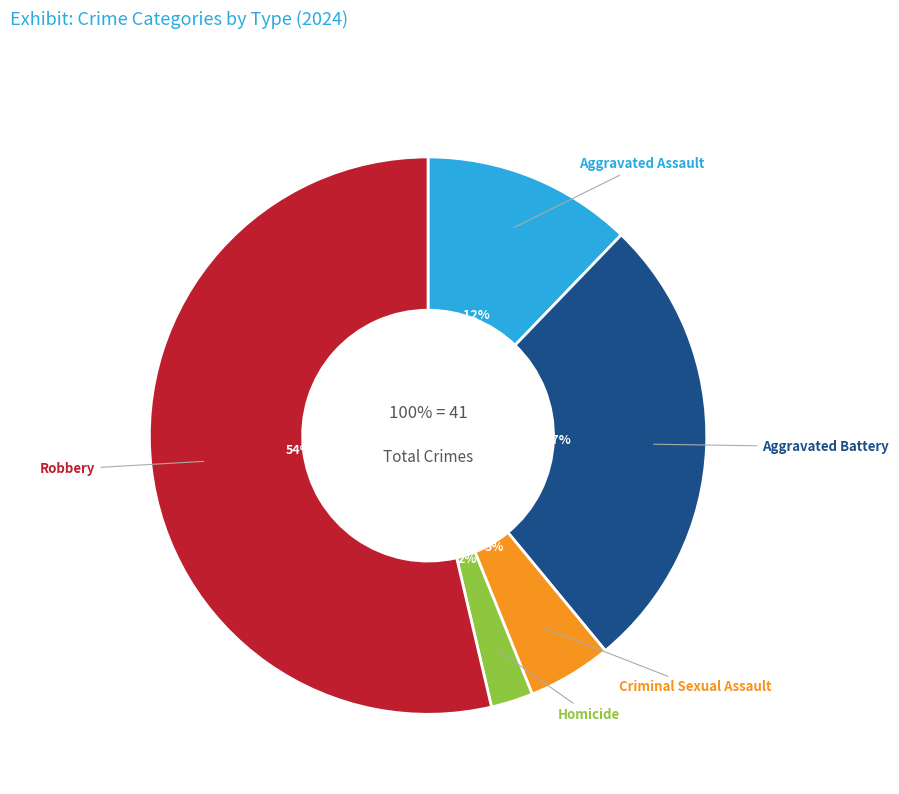

To the nearest percent, what percentage of the pie is Aggravated Assault?

12%